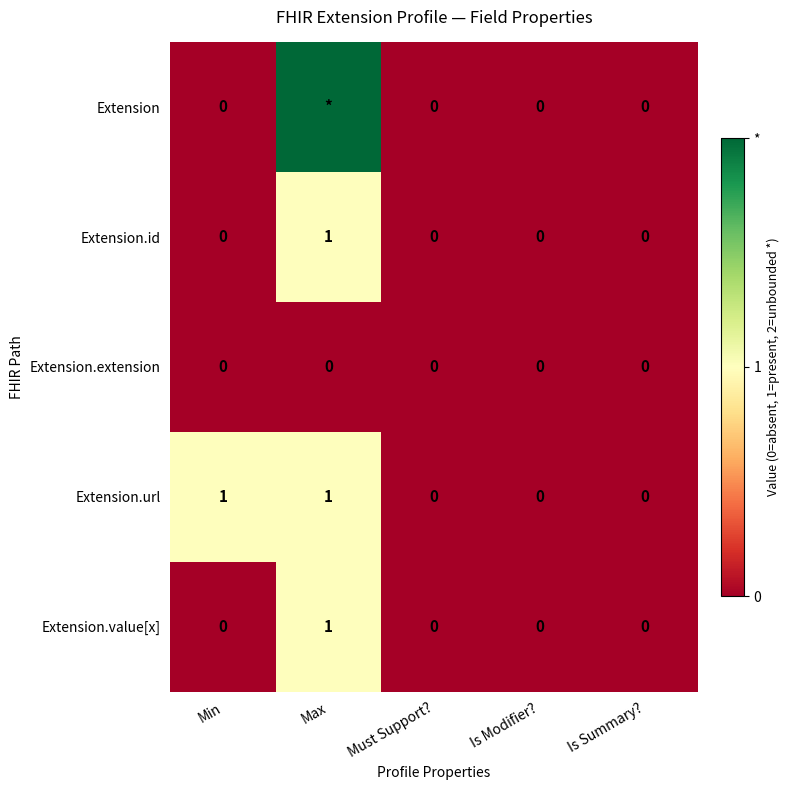

Is the value of Extension.extension at Min greater than the value of Extension.value[x] at Max?

No